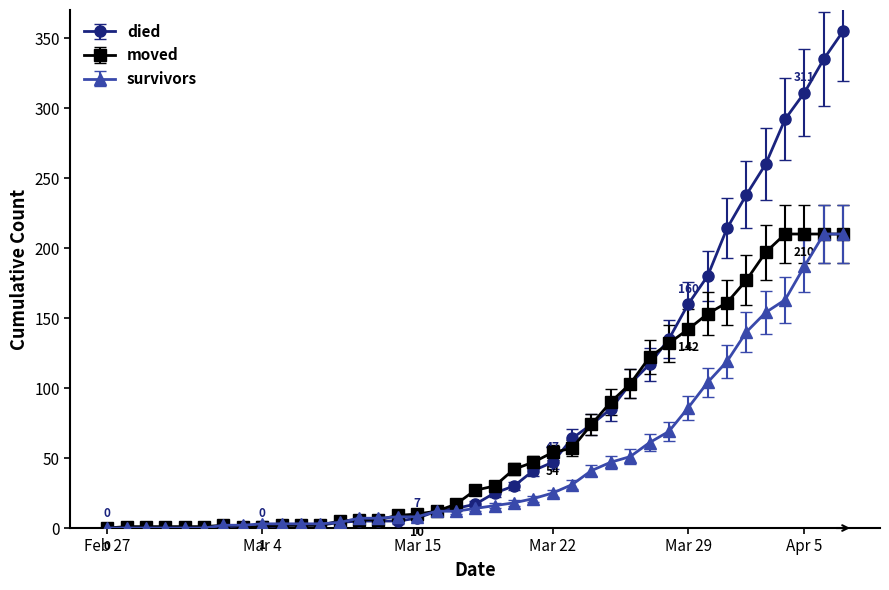

How many series are shown in this chart?

3